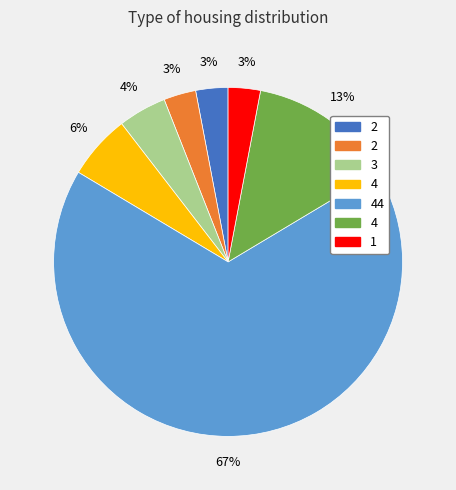

To the nearest percent, what is the average slice percentage?

14%